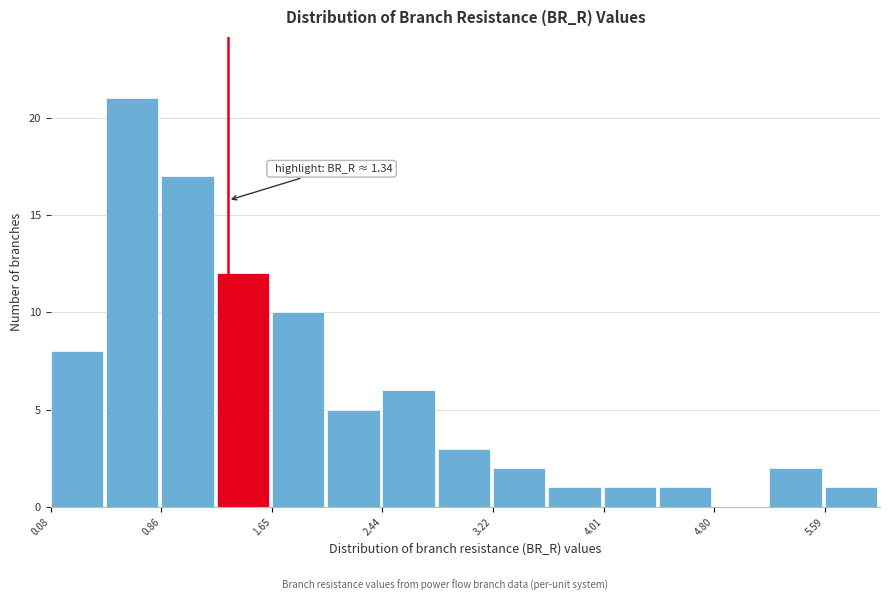

Read against the x-axis, roughly where is the centre of the tallest bar?

0.7